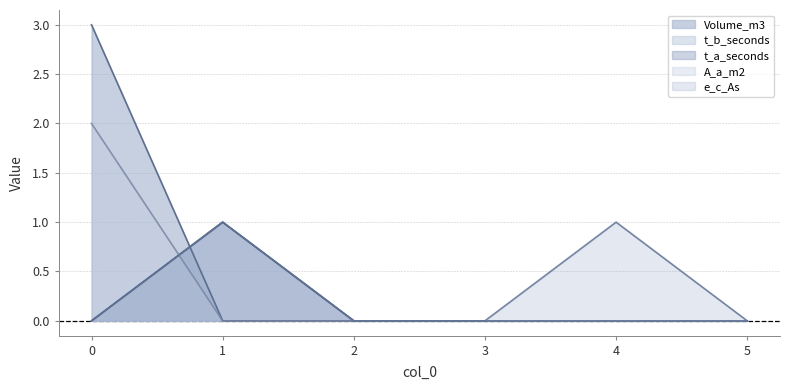

Reading left to right, extract all data points from this chart.

Volume_m3: 0=3	1=0	2=0	3=0	4=0	5=0
t_b_seconds: 0=0	1=1	2=0	3=0	4=0	5=0
t_a_seconds: 0=0	1=1	2=0	3=0	4=0	5=0
A_a_m2: 0=2	1=0	2=0	3=0	4=0	5=0
e_c_As: 0=0	1=1	2=0	3=0	4=1	5=0